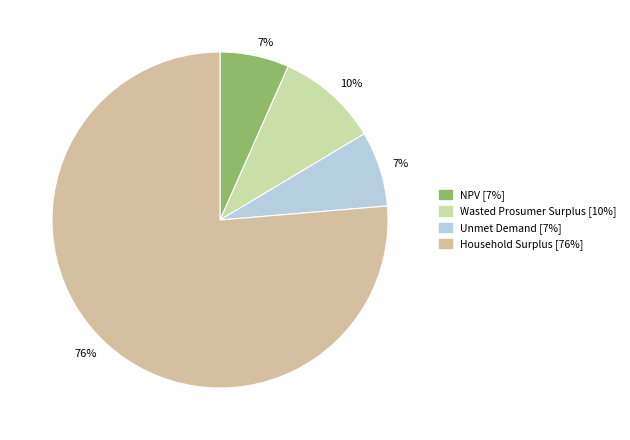

Is it true that NPV is 1% of the pie?

False